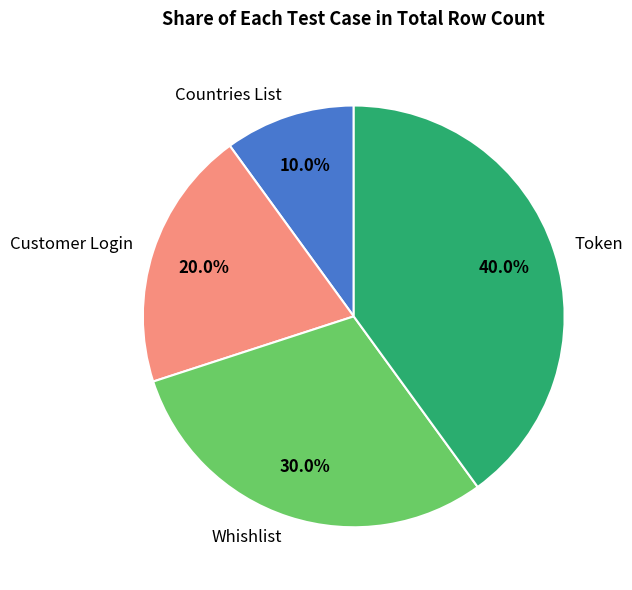

To the nearest percent, what percentage of the pie is Token?

40%